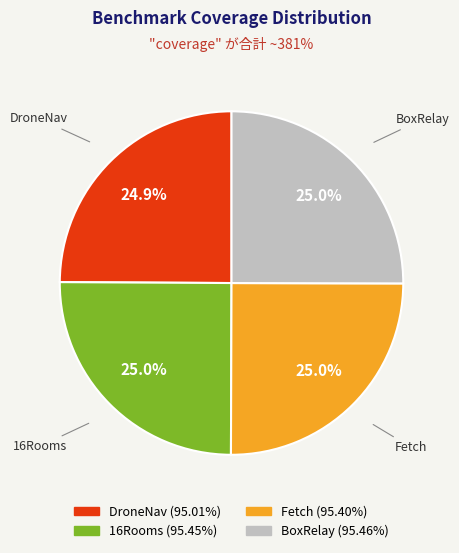

Is it true that 16Rooms is 17% of the pie?

False